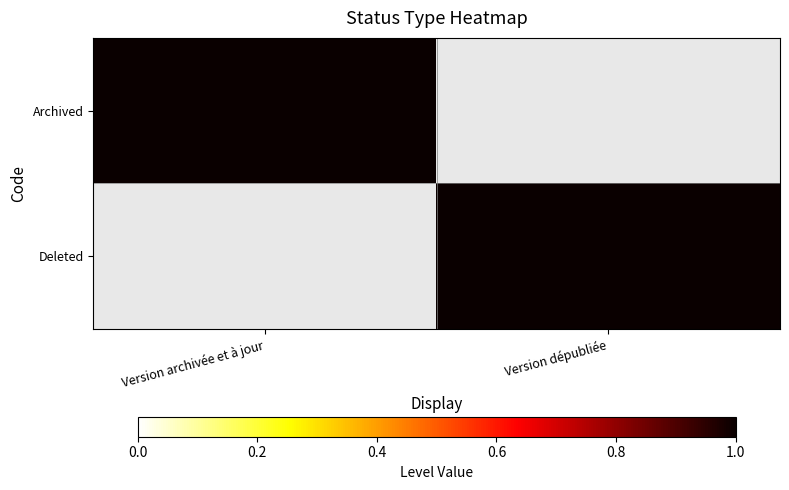

At how many categories does at least one series exceed 0?

2